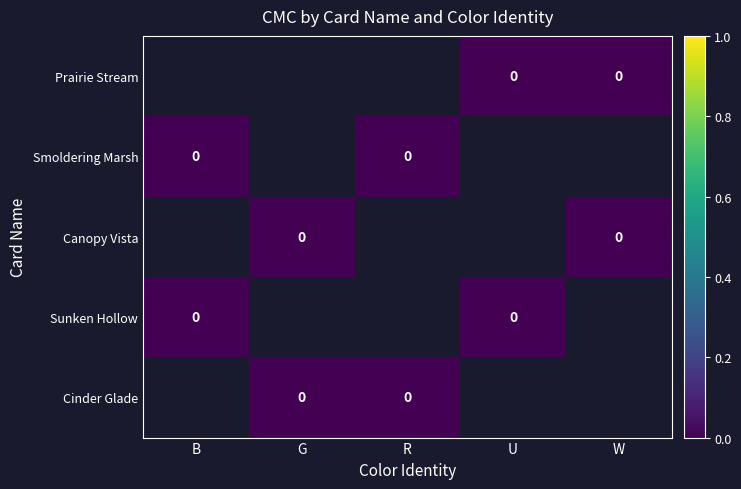

At which label is Sunken Hollow closest to 0?

B